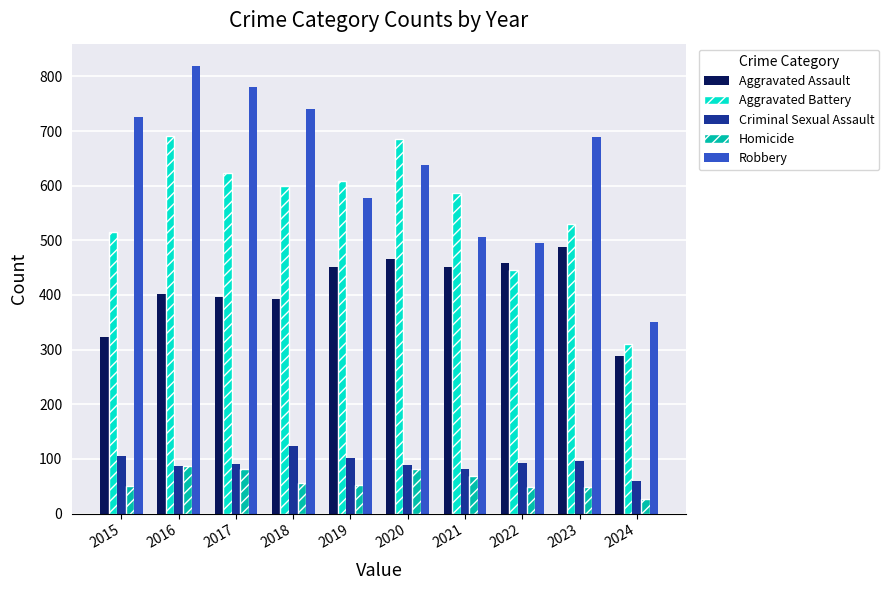

Is the value of Criminal Sexual Assault at 2020 greater than the value of Aggravated Battery at 2023?

No